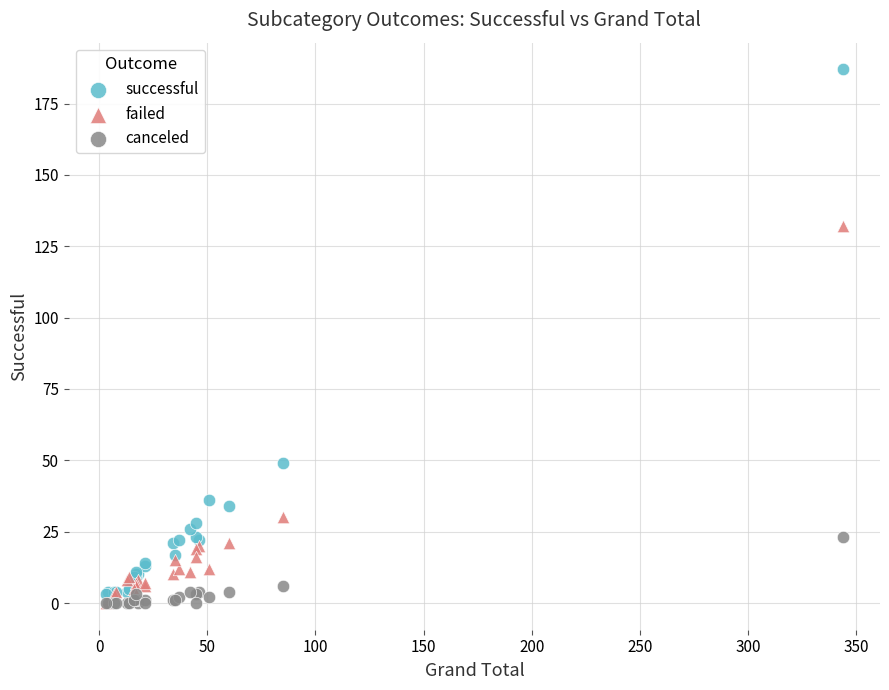

In the successful series, what Y value is closest to 95?

49